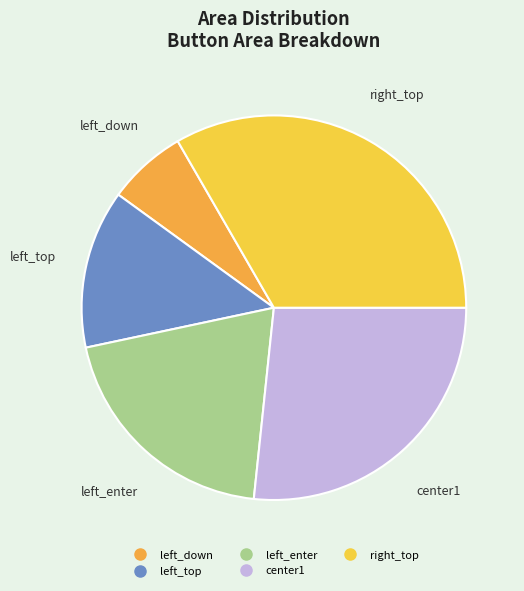

Count the number of slices in the pie.

5